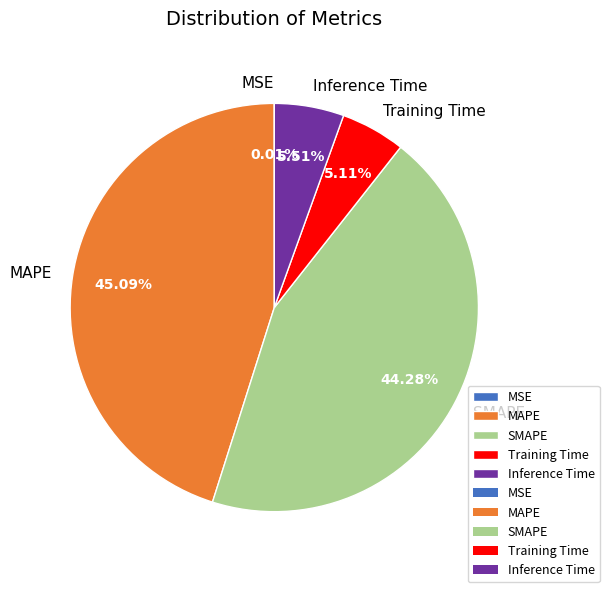

What is the largest slice in the pie chart?

MAPE